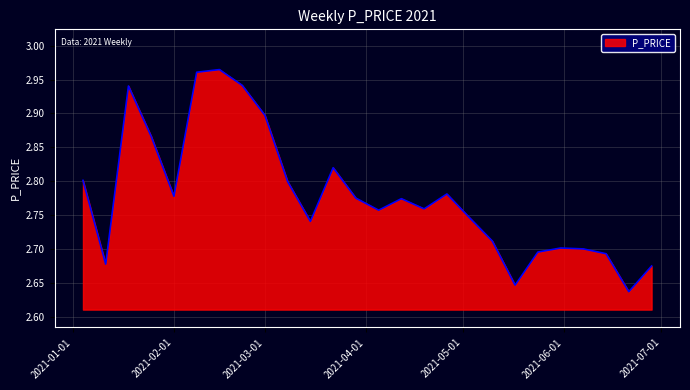

What is the difference between the maximum and minimum values?

0.3